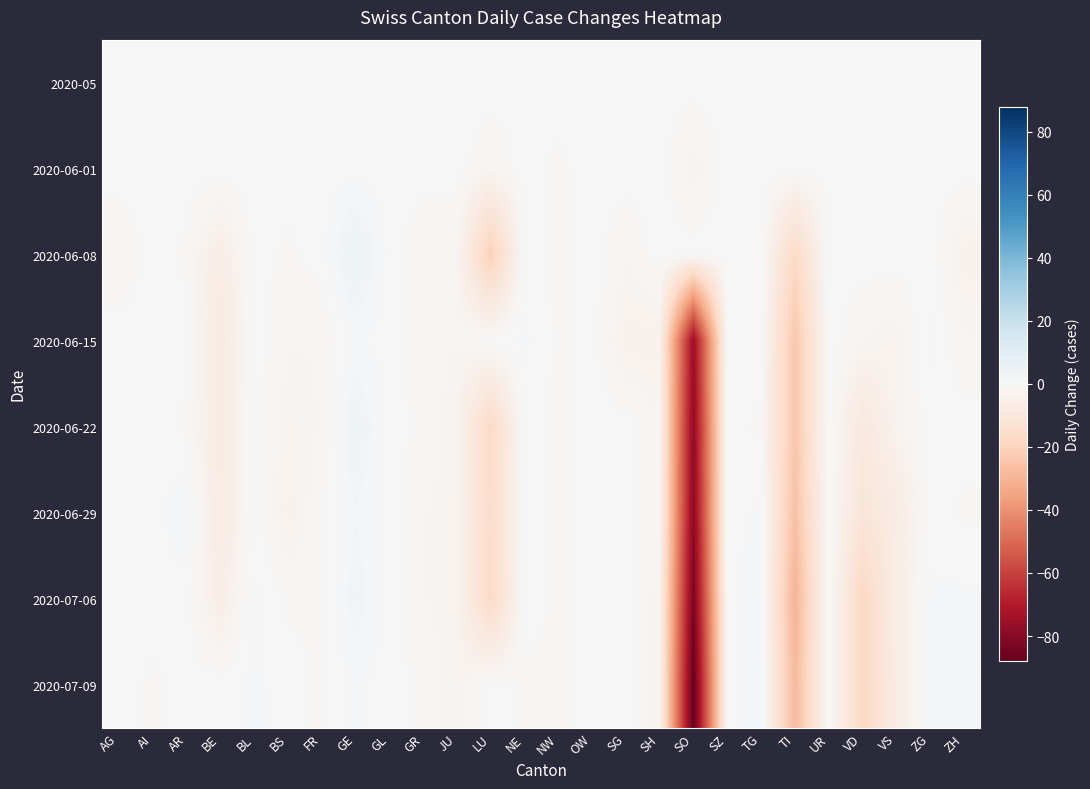

Reading right to left, what are all the values shown in this chart?

2020-05: ZH=0	ZG=0	VS=0	VD=0	UR=0	TI=0	TG=0	SZ=0	SO=0	SH=0	SG=0	OW=0	NW=0	NE=0	LU=0	JU=0	GR=0	GL=0	GE=0	FR=0	BS=0	BL=0	BE=0	AR=0	AI=0	AG=0
2020-06-01: ZH=0	ZG=0	VS=0	VD=0	UR=0	TI=0	TG=0	SZ=0	SO=-3	SH=0	SG=0	OW=0	NW=-1	NE=0	LU=-2	JU=0	GR=0	GL=0	GE=0	FR=0	BS=0	BL=0	BE=0	AR=0	AI=0	AG=0
2020-06-08: ZH=-4	ZG=0	VS=0	VD=0	UR=0	TI=-17	TG=0	SZ=0	SO=0	SH=0	SG=-2	OW=0	NW=-1	NE=0	LU=-21	JU=-2	GR=-2	GL=0	GE=5	FR=0	BS=-1	BL=0	BE=-6	AR=-1	AI=0	AG=-2
2020-06-15: ZH=-2	ZG=1	VS=-3	VD=-2	UR=0	TI=-24	TG=0	SZ=0	SO=-75	SH=-4	SG=-4	OW=0	NW=-1	NE=1	LU=0	JU=-2	GR=-2	GL=0	GE=1	FR=-2	BS=-2	BL=0	BE=-8	AR=0	AI=0	AG=0
2020-06-22: ZH=0	ZG=0	VS=-3	VD=-9	UR=0	TI=-24	TG=-1	SZ=0	SO=-78	SH=-2	SG=0	OW=0	NW=-1	NE=0	LU=-17	JU=-3	GR=-1	GL=0	GE=4	FR=-2	BS=-3	BL=0	BE=-7	AR=-1	AI=0	AG=0
2020-06-29: ZH=-1	ZG=0	VS=-7	VD=-11	UR=0	TI=-26	TG=1	SZ=0	SO=-79	SH=-2	SG=0	OW=0	NW=-1	NE=0	LU=-16	JU=-3	GR=-2	GL=0	GE=2	FR=-1	BS=-4	BL=0	BE=-7	AR=2	AI=0	AG=0
2020-07-06: ZH=1	ZG=1	VS=-6	VD=-18	UR=0	TI=-30	TG=2	SZ=0	SO=-83	SH=-3	SG=0	OW=0	NW=-1	NE=0	LU=-17	JU=-3	GR=-2	GL=0	GE=3	FR=-1	BS=-1	BL=1	BE=-6	AR=0	AI=0	AG=0
2020-07-09: ZH=1	ZG=2	VS=-7	VD=-18	UR=0	TI=-28	TG=2	SZ=0	SO=-88	SH=-3	SG=0	OW=0	NW=-1	NE=-1	LU=0	JU=-3	GR=-1	GL=0	GE=1	FR=-1	BS=0	BL=1	BE=0	AR=0	AI=-1	AG=0